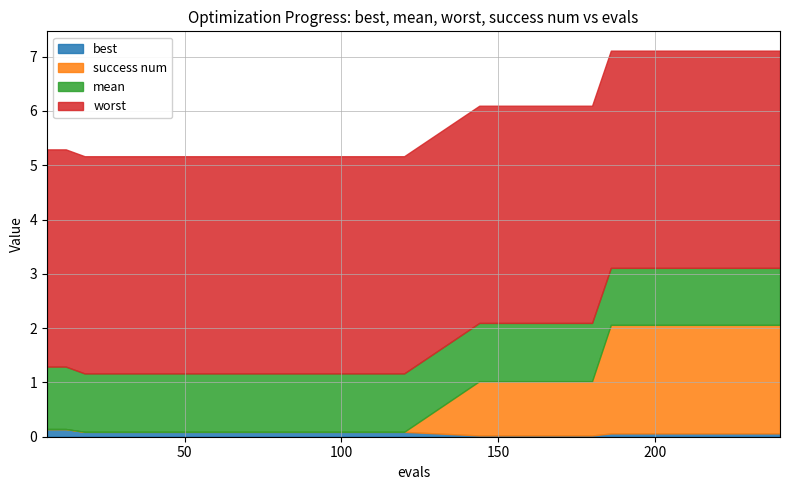

Which series has the largest range (max minus min)?

success num